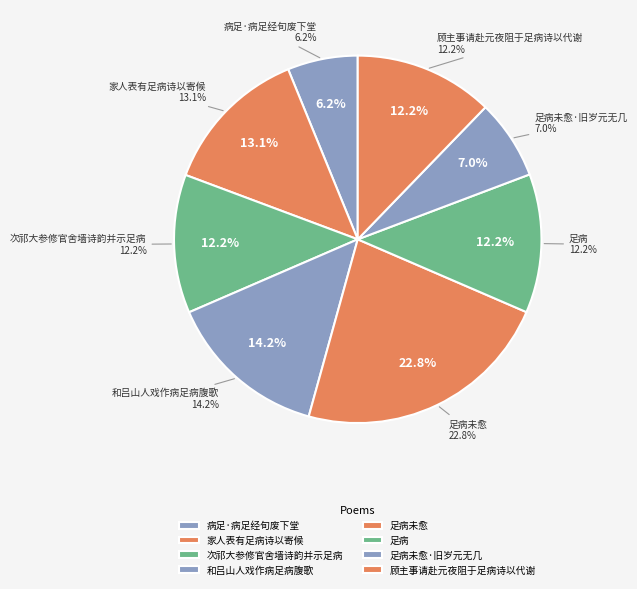

Which category has the biggest portion of the pie?

足病未愈